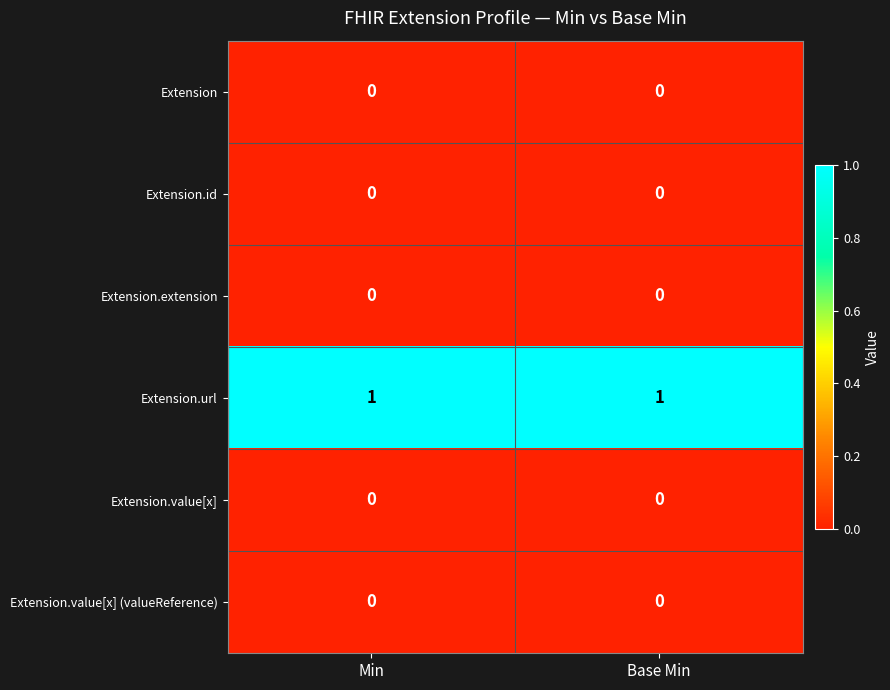

How many categories are shown in the chart?

2